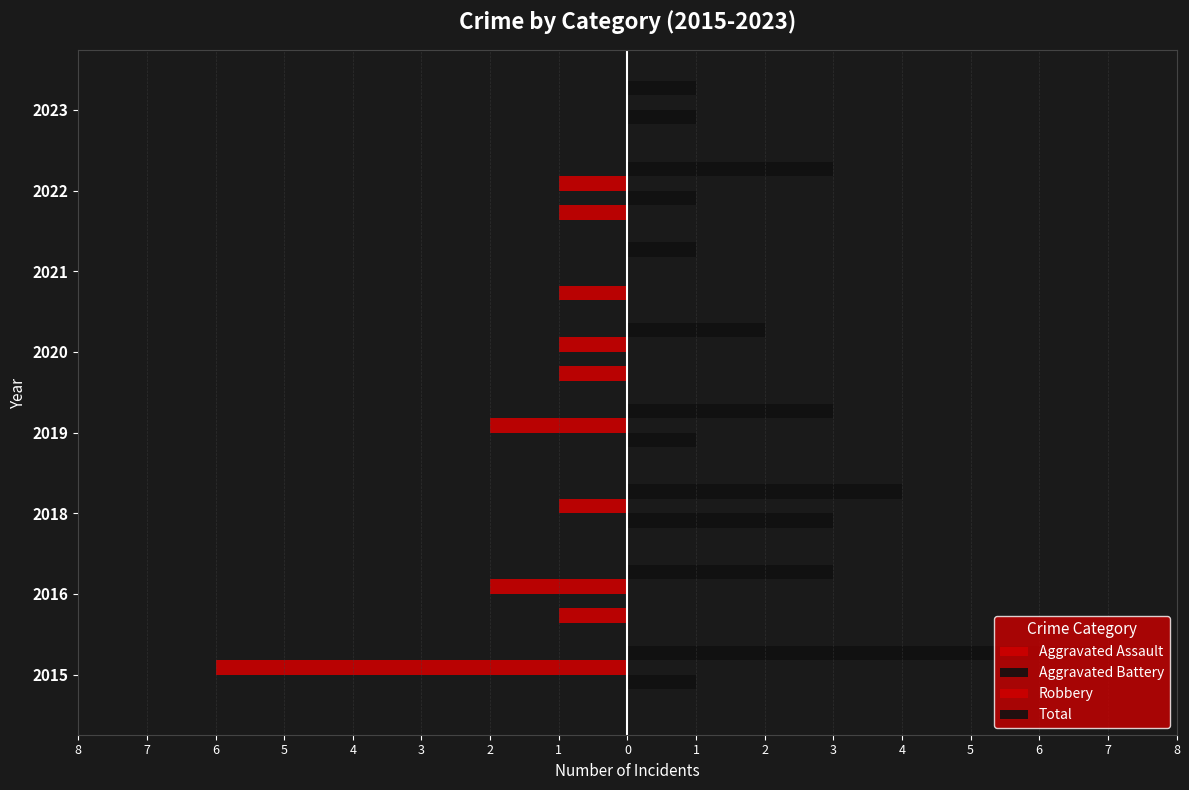

What is the minimum value for Robbery?

-6